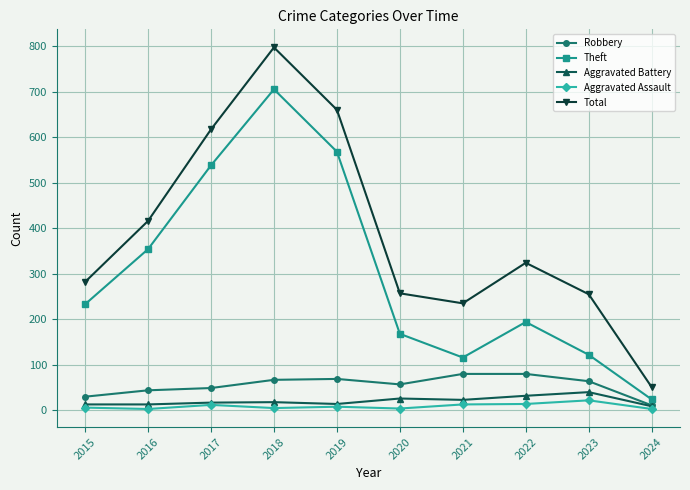

Where does the Robbery series first go above 64?

2018